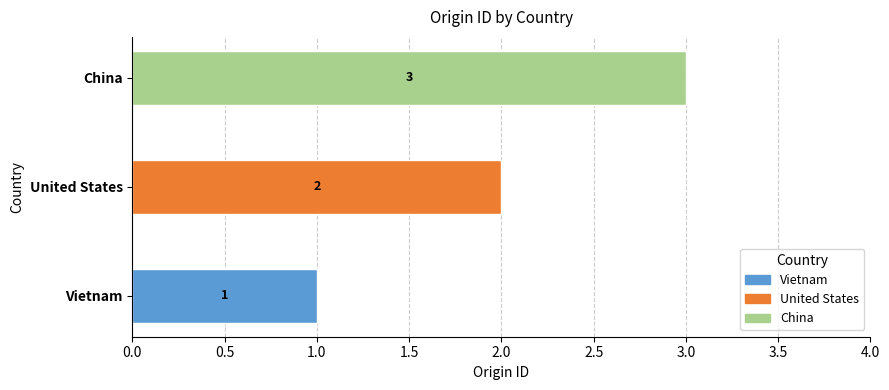

List the labels in order of value, smallest first.

Vietnam, United States, China